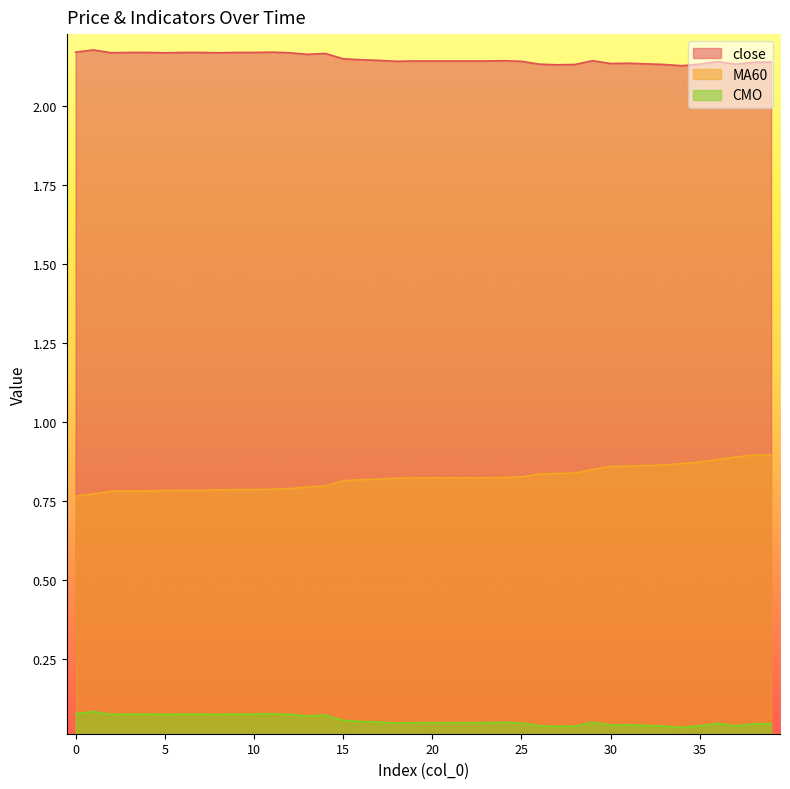

Is the value of close at 21 greater than the value of MA60 at 22?

Yes